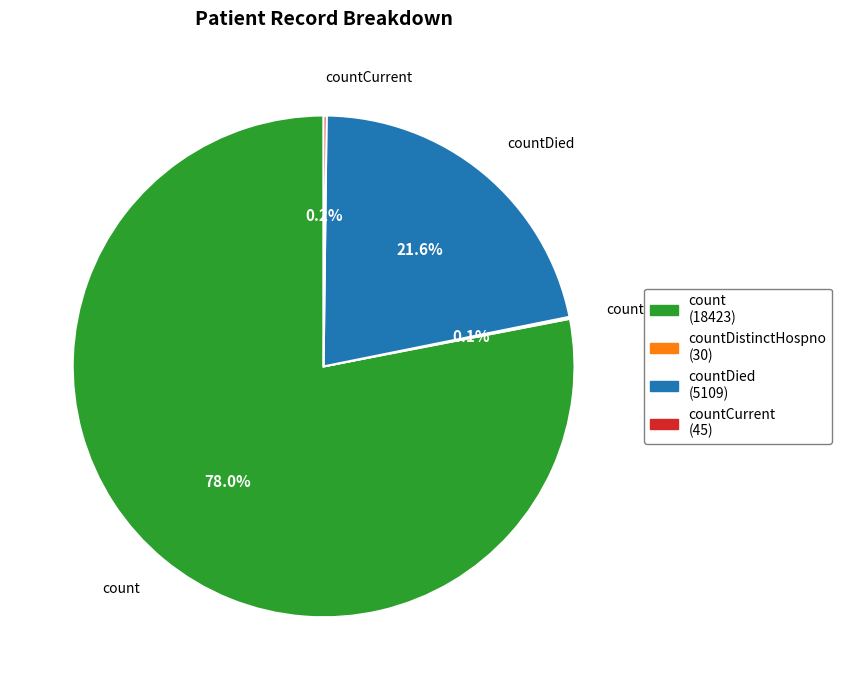

Does any single category account for the majority?

Yes